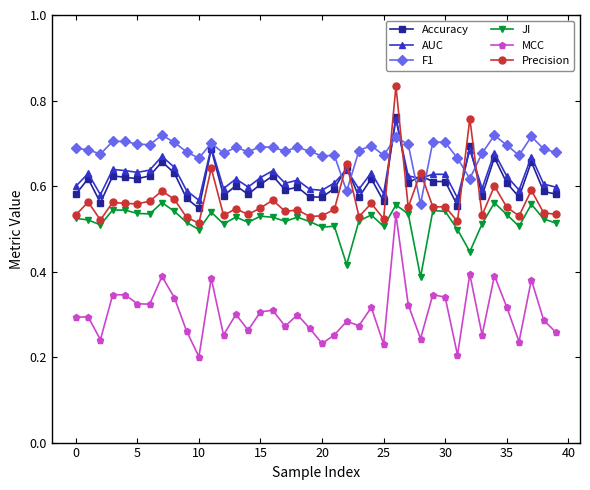

True or false: AUC has more than 0 interior local peaks.

True